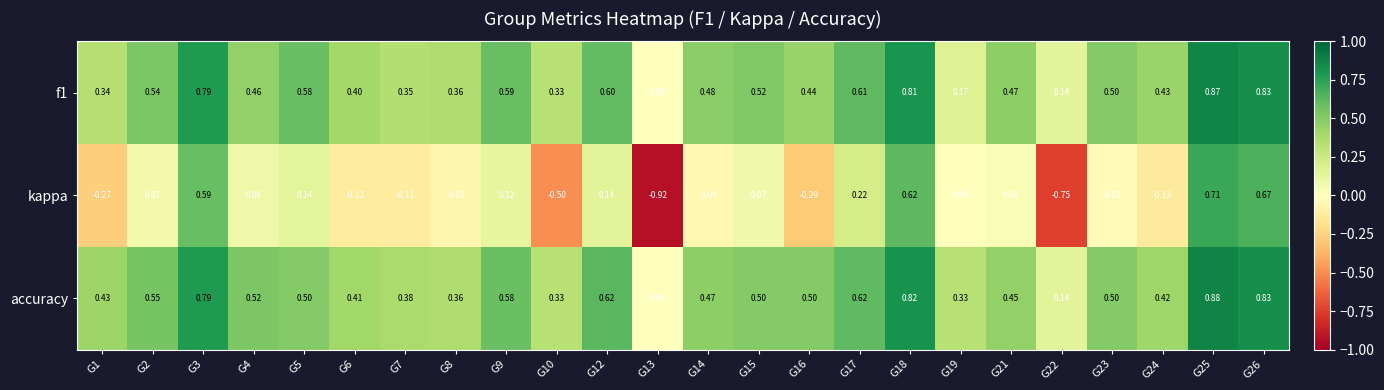

Is the value of kappa at G22 greater than the value of f1 at G19?

No